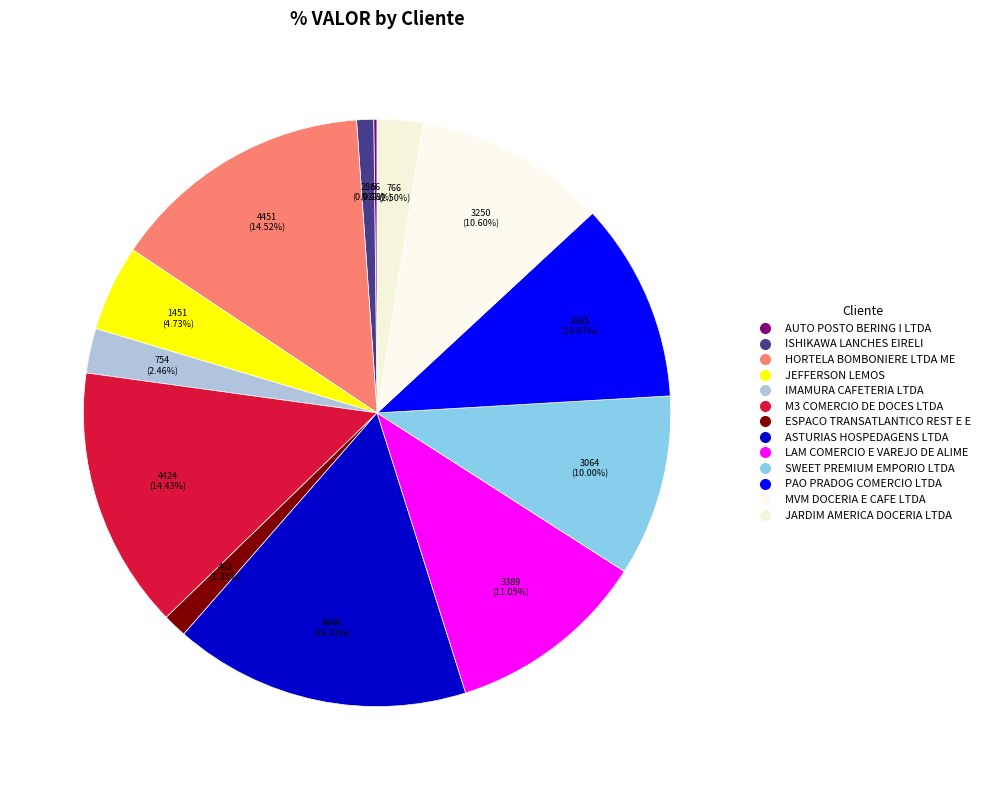

Is it true that AUTO POSTO BERING I LTDA is 0% of the pie?

True